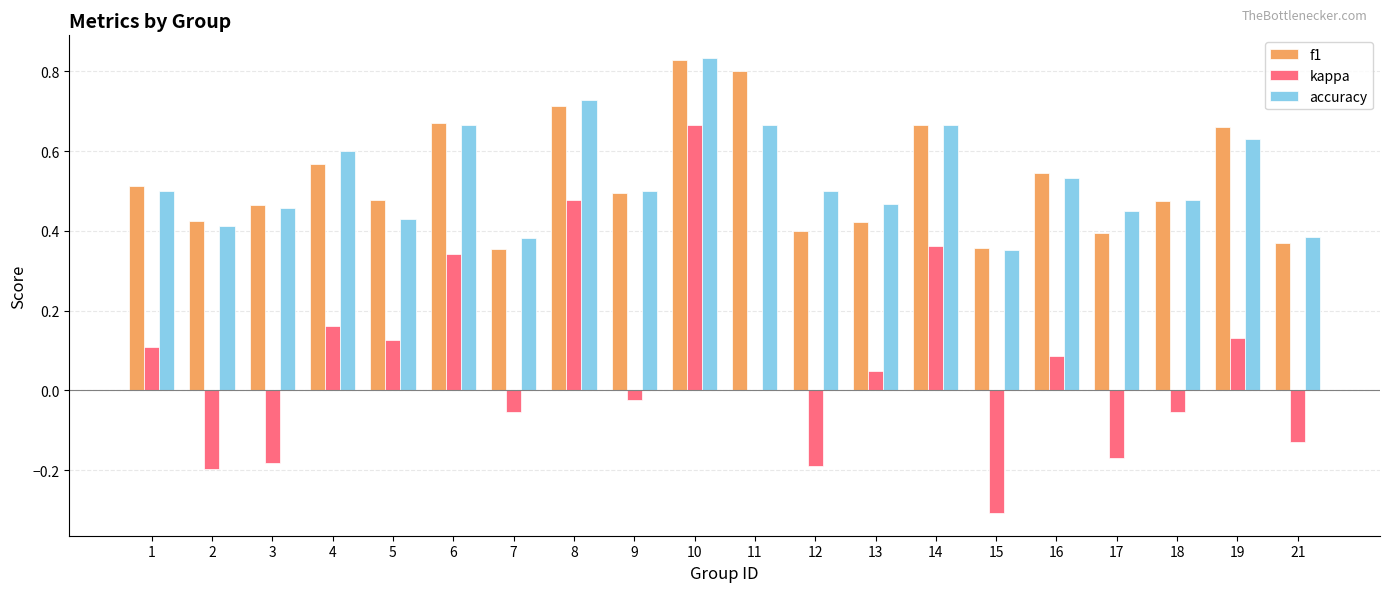

Is the value of kappa at 10 greater than the value of f1 at 17?

Yes